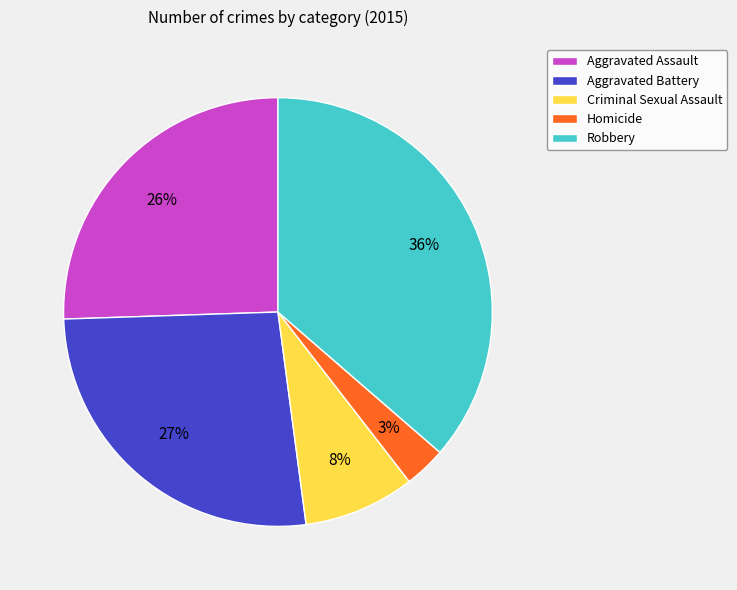

Which category has the smallest portion of the pie?

Homicide